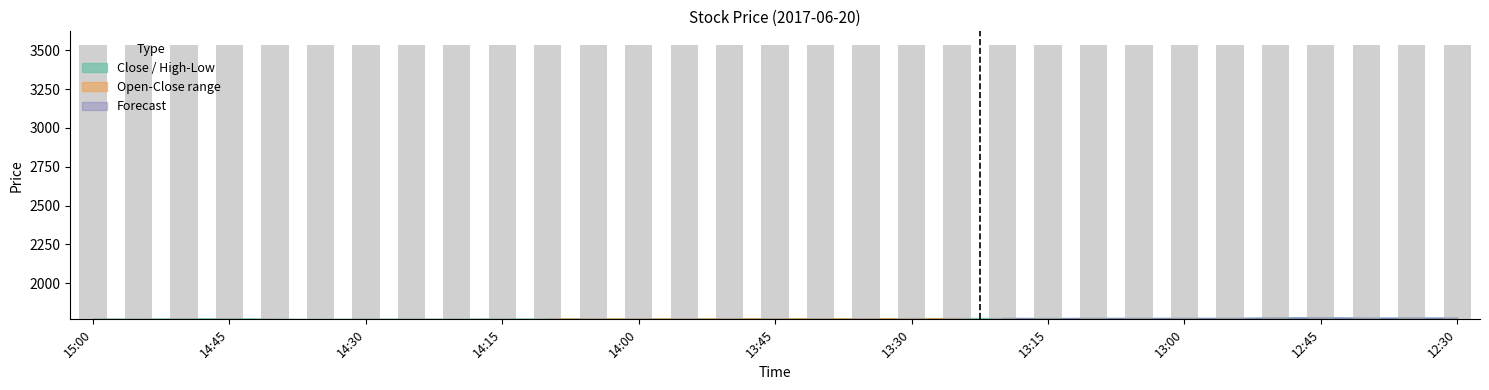

The chart shows a value of 1766.7 at 12:30. True or false?

True